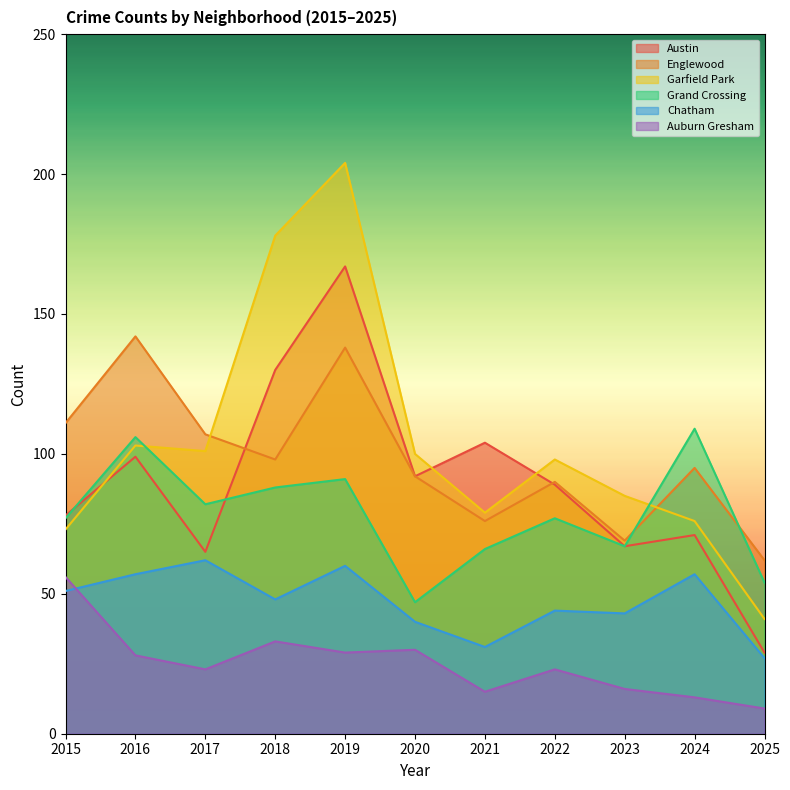

True or false: Auburn Gresham has a value of 9 at 2025.

True